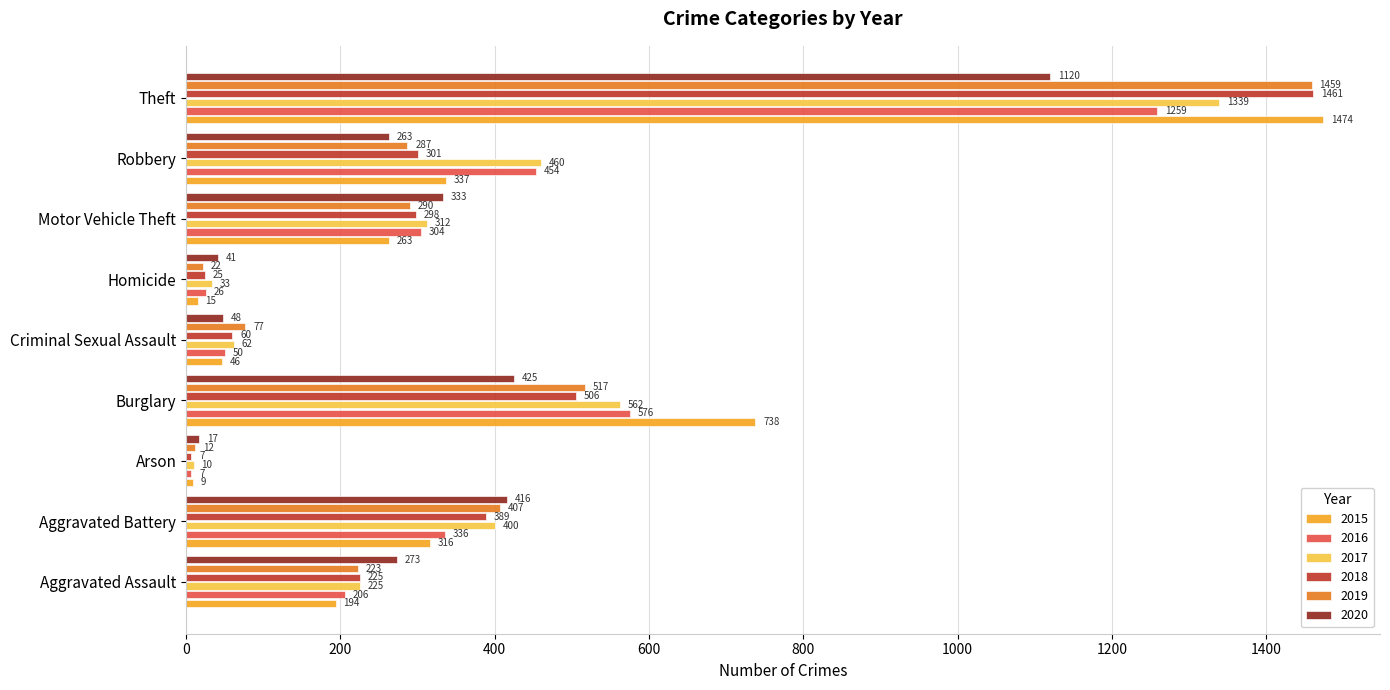

What are all the series names shown in the legend?

2015, 2016, 2017, 2018, 2019, 2020